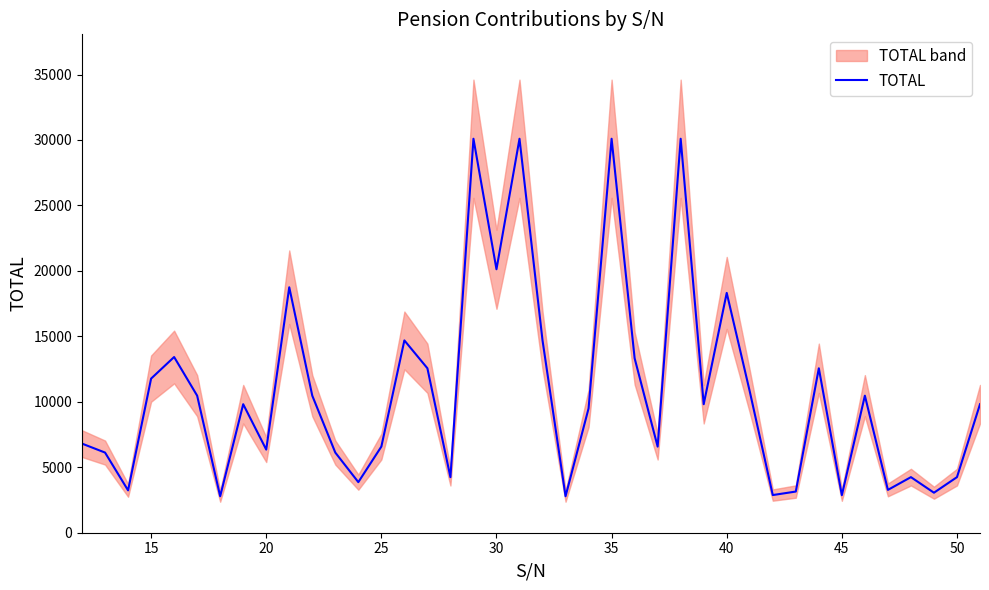

How many interior local valleys (lower than both neighbors) does the data have?

13